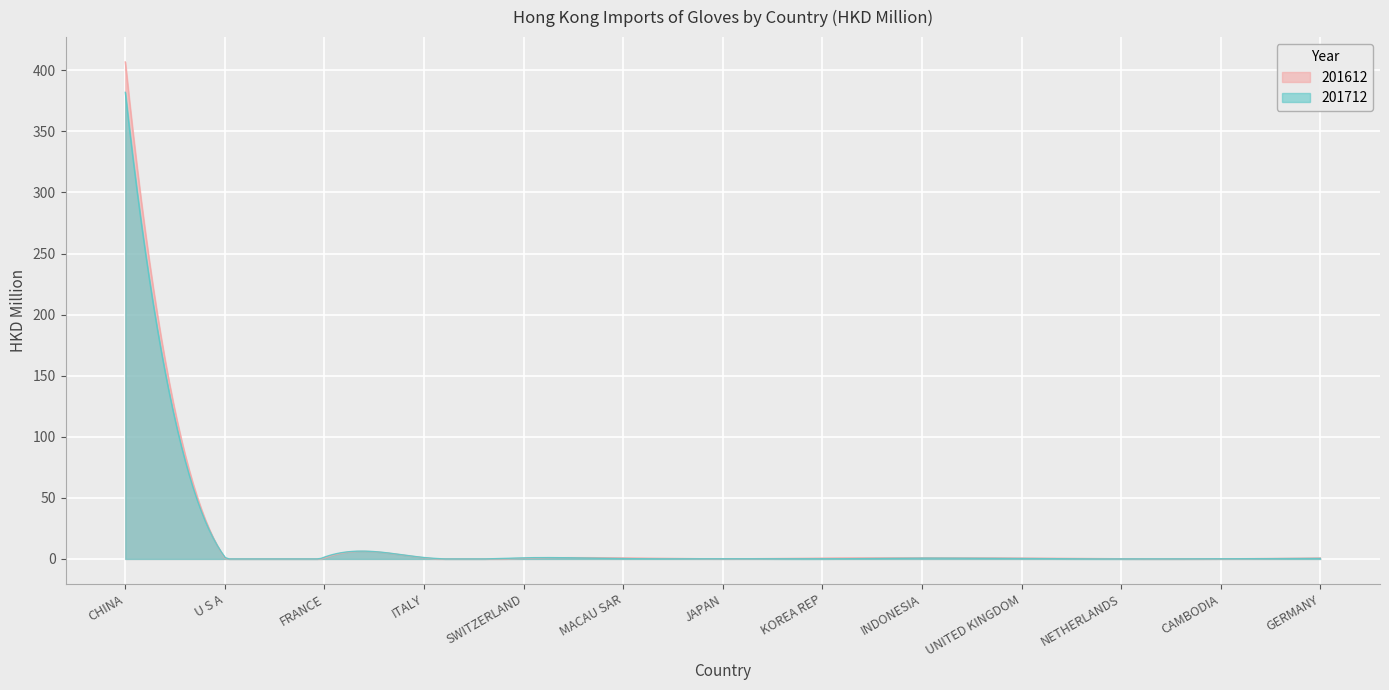

How many intersections are there between 201612 and 201712?

6